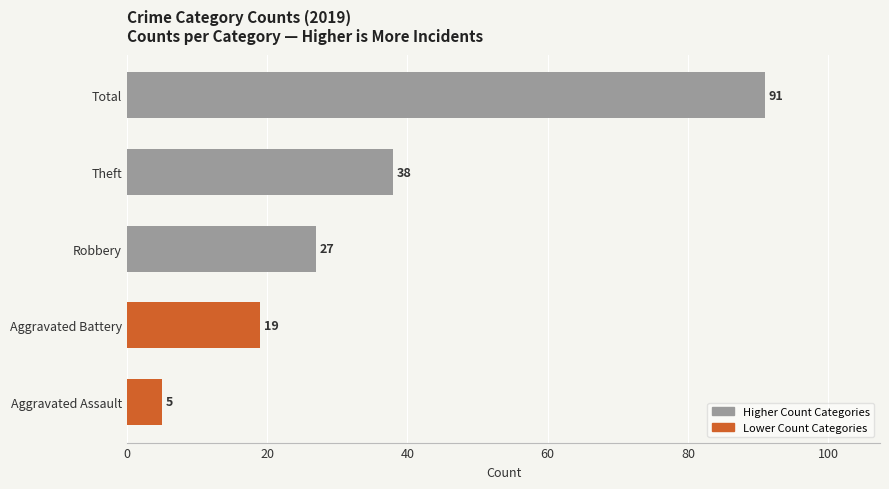

What is the smallest value displayed?

5